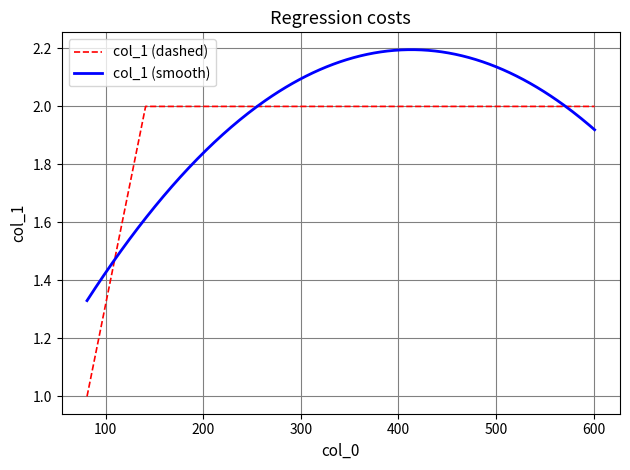

The value at 200 is 1. True or false?

False